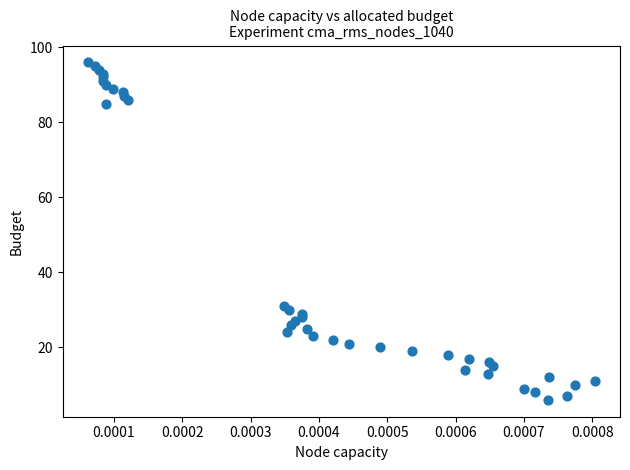

What Y value in the scatter plot is closest to 51?

31